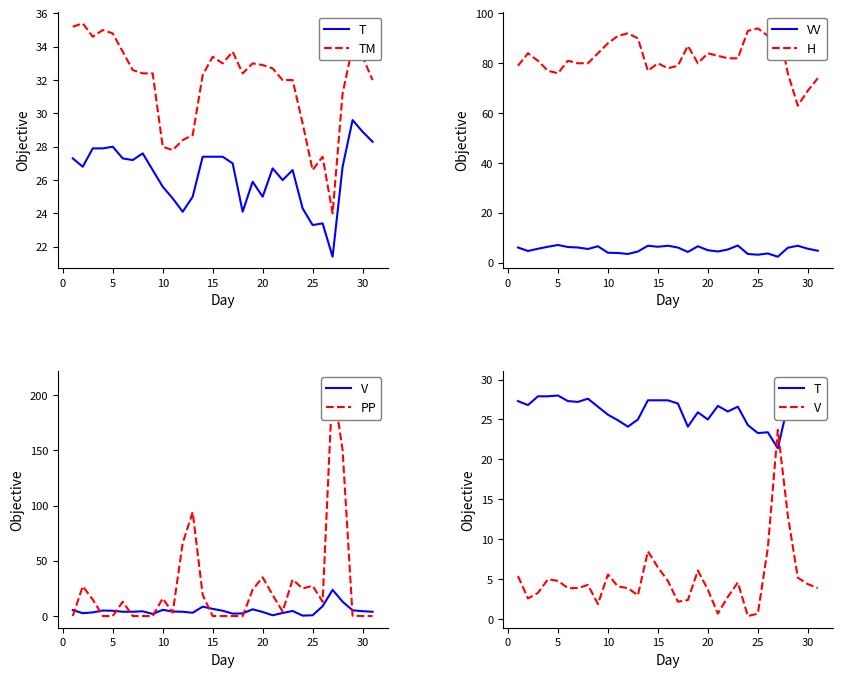

What is the greatest value displayed?

211.1